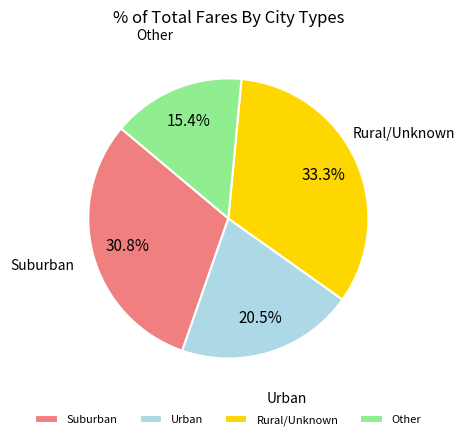

Between Rural/Unknown and Urban, which is larger?

Rural/Unknown